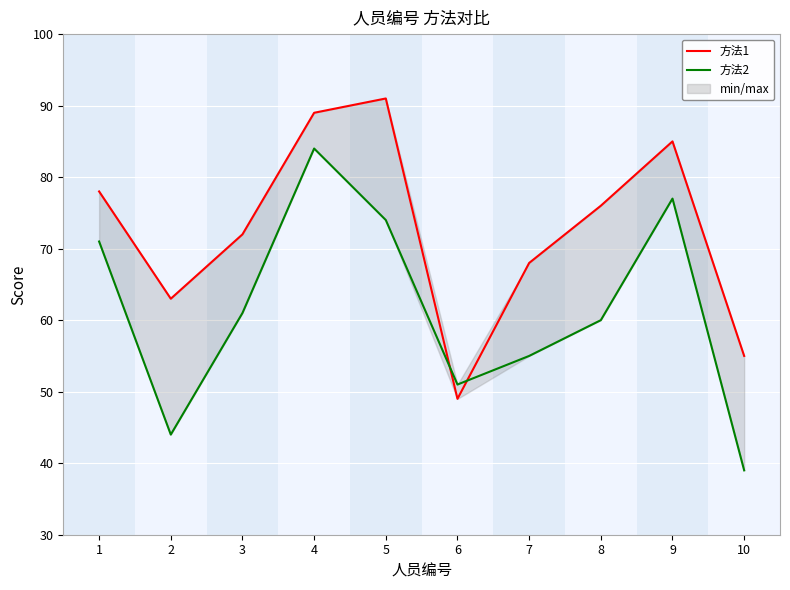

The value of 方法1 at 10 is 15. True or false?

False